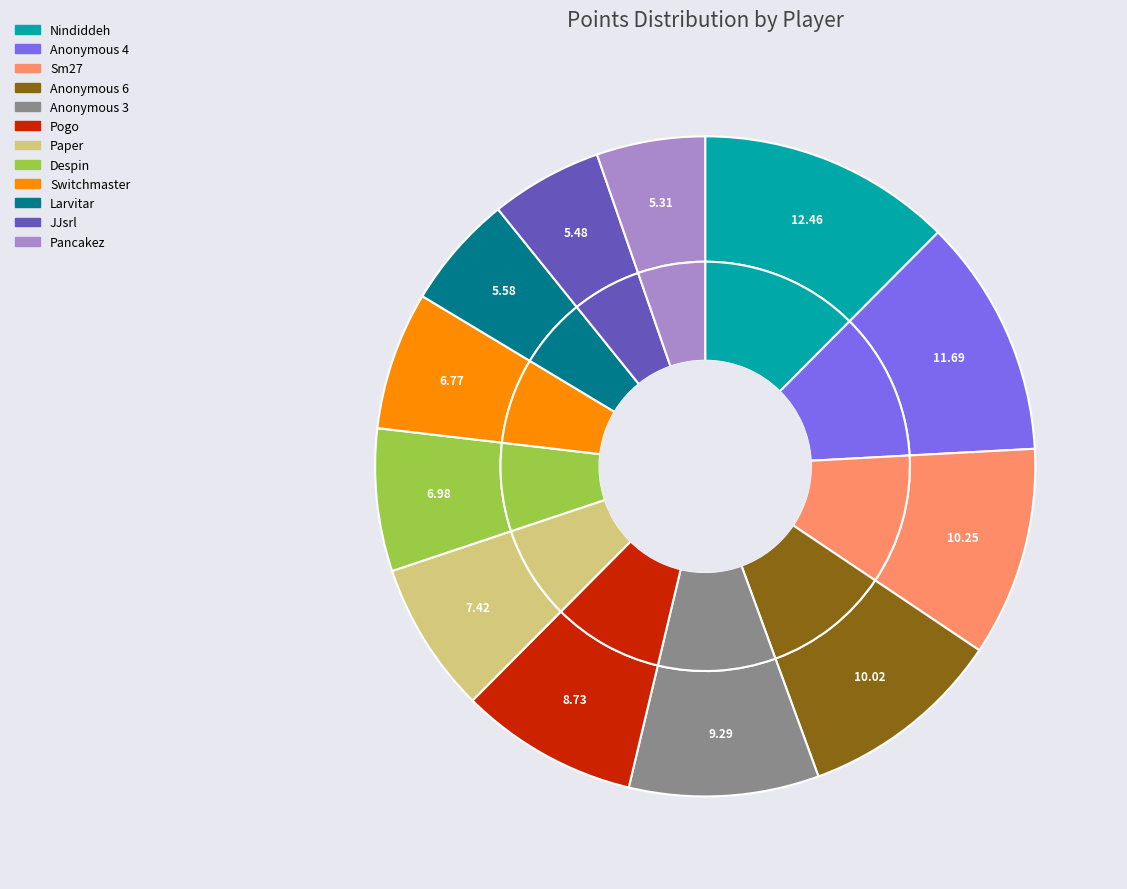

What percentage is the Larvitar slice, to the nearest percent?

6%